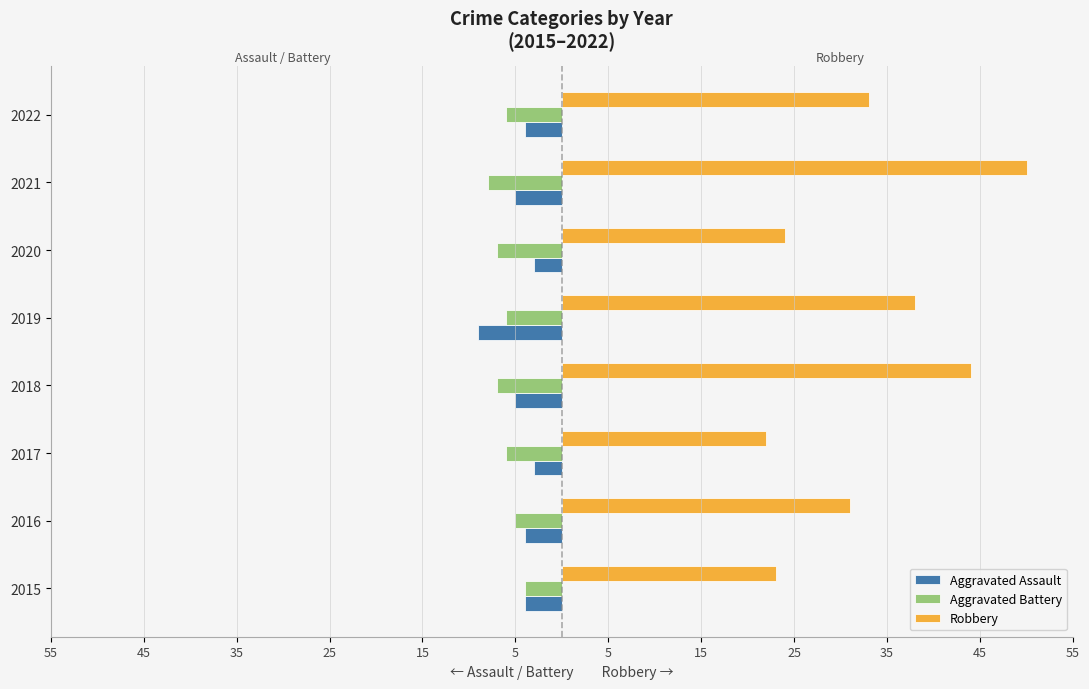

What are all the series names shown in the legend?

Aggravated Assault, Aggravated Battery, Robbery